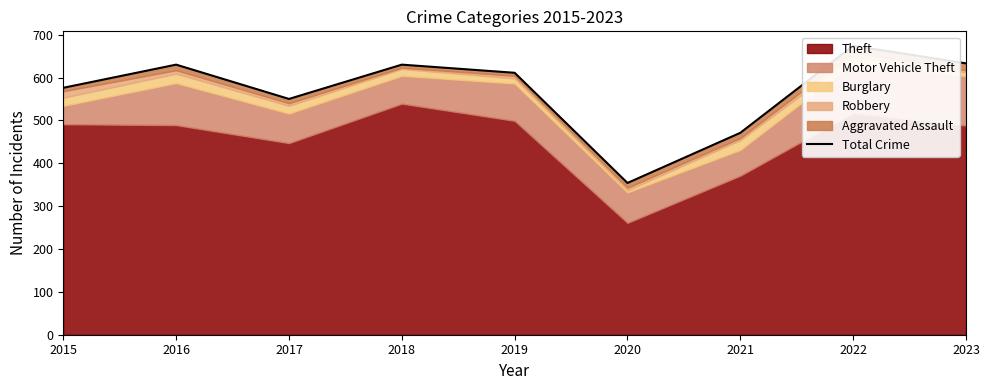

Read the value at 2019.

611